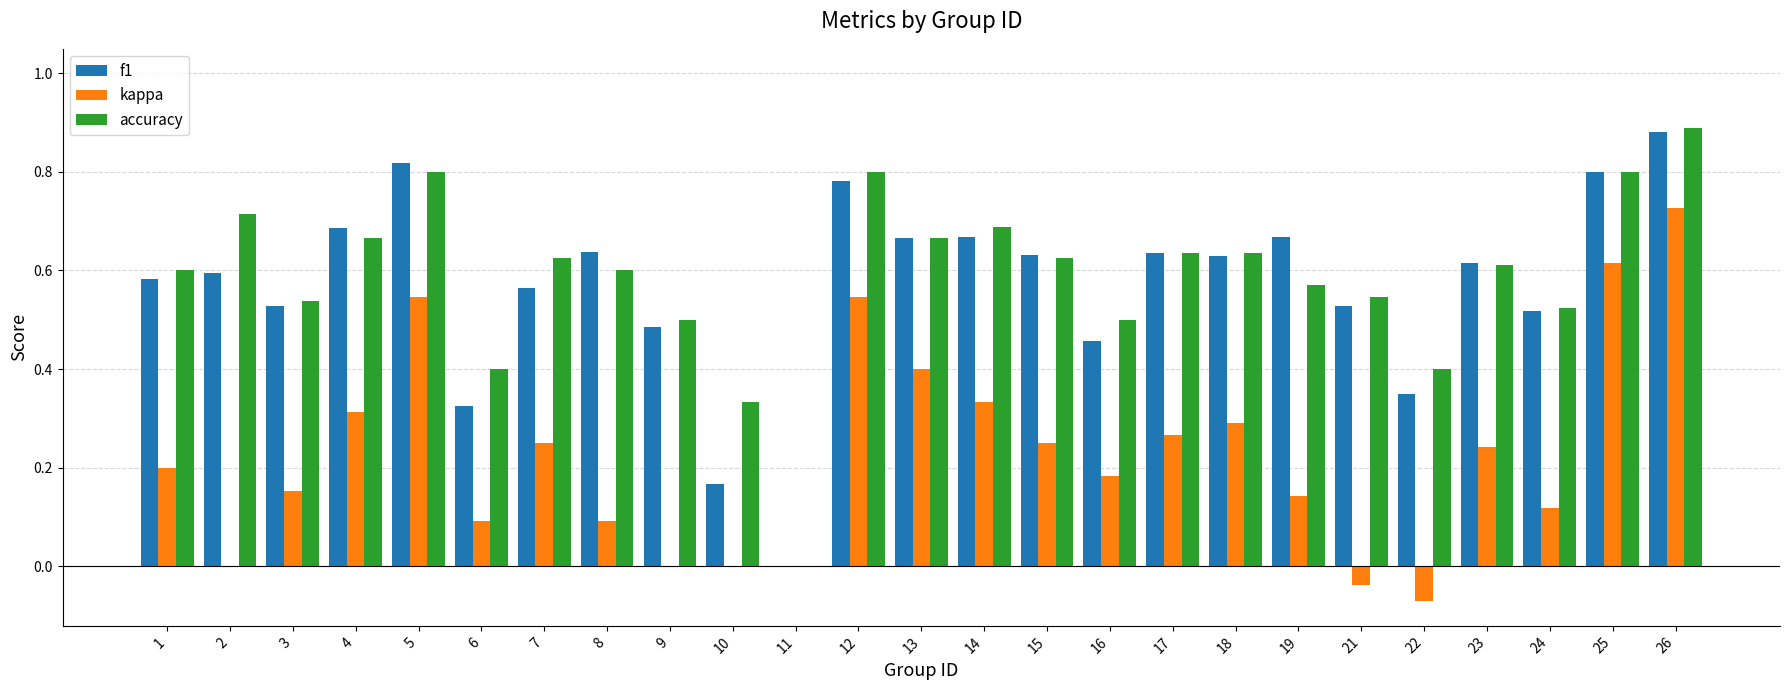

What is the total value across all series at 21?

1.0